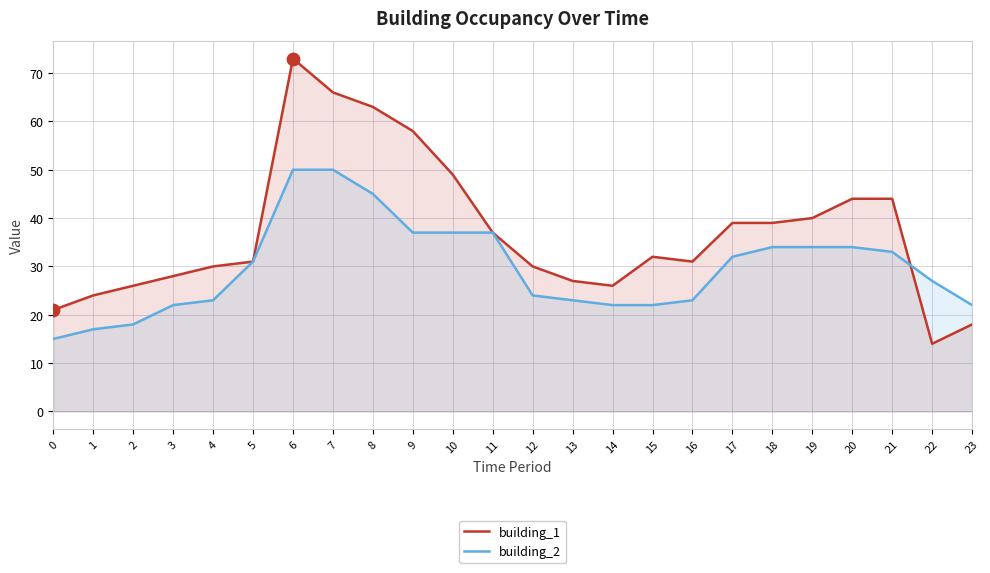

At which category is the sum across all series the highest?

6